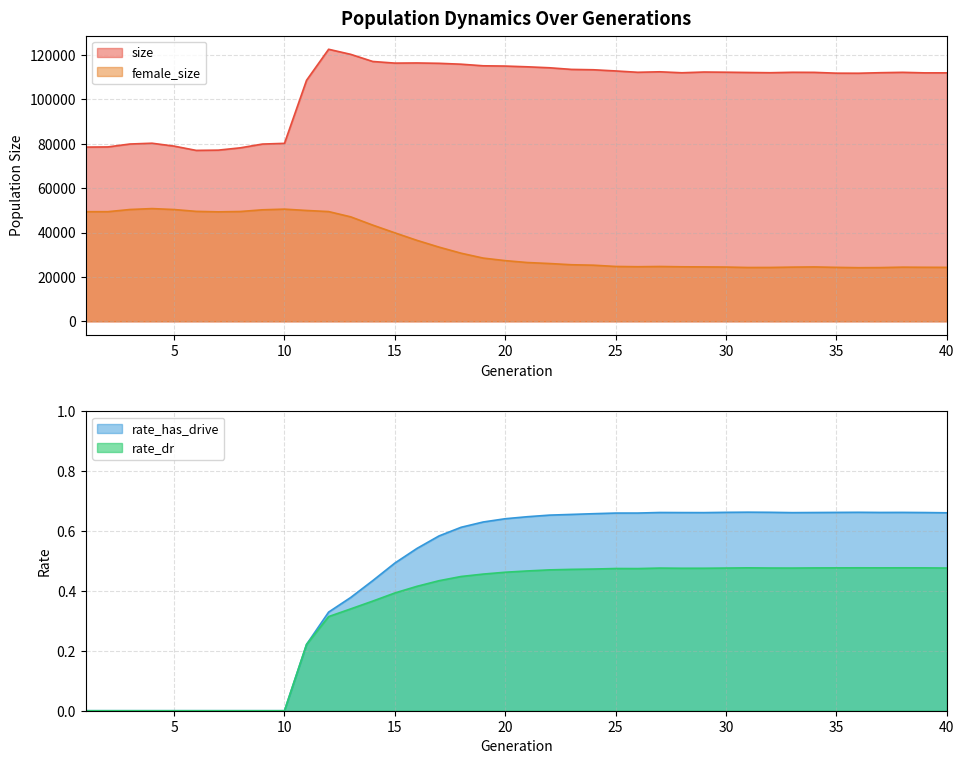

True or false: rate_has_drive has a value of 0.0 at 7.

True